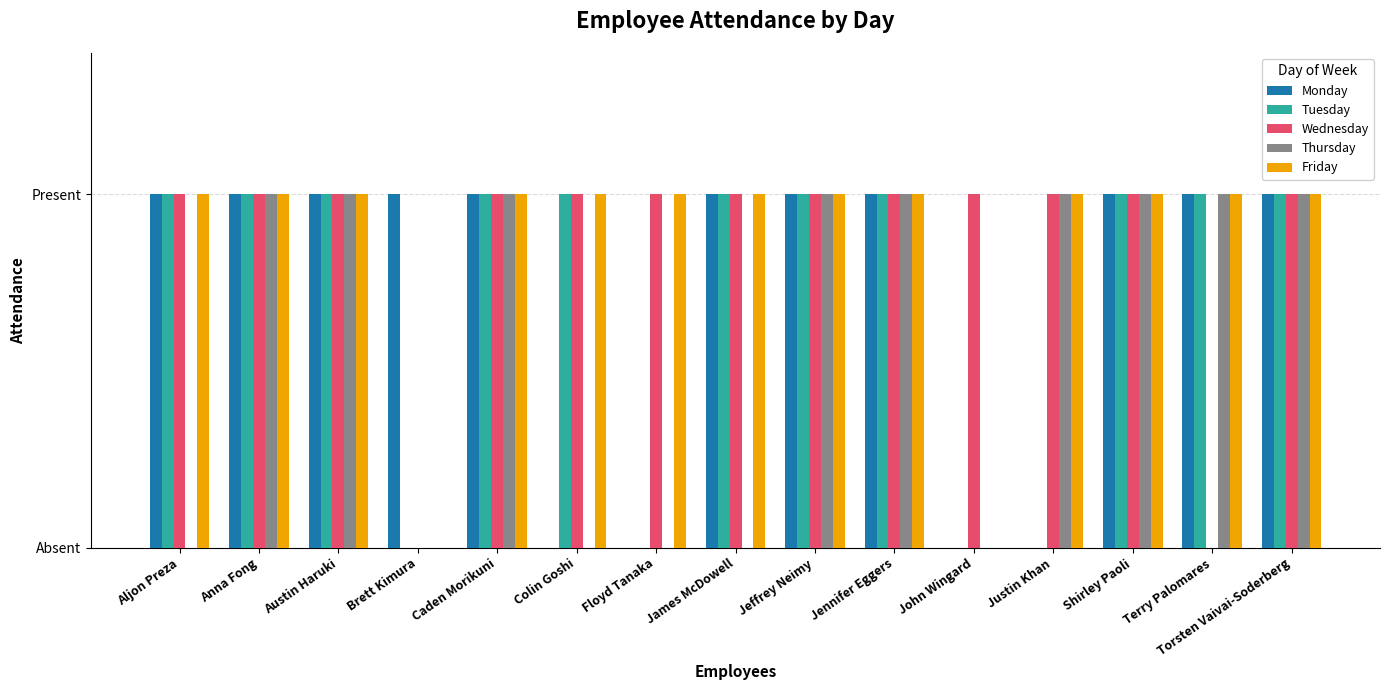

Does the chart contain stacked bars?

No